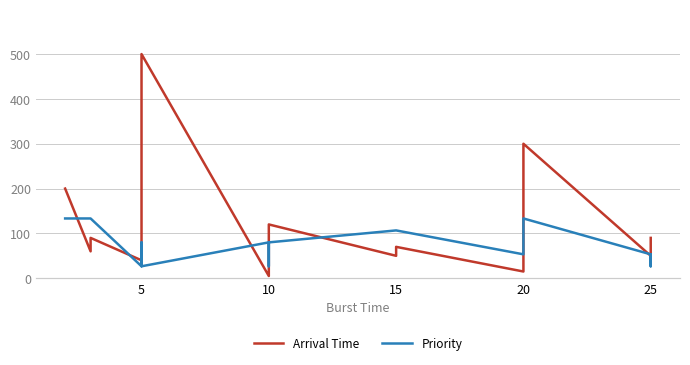

True or false: Arrival Time and Priority cross at least once.

False